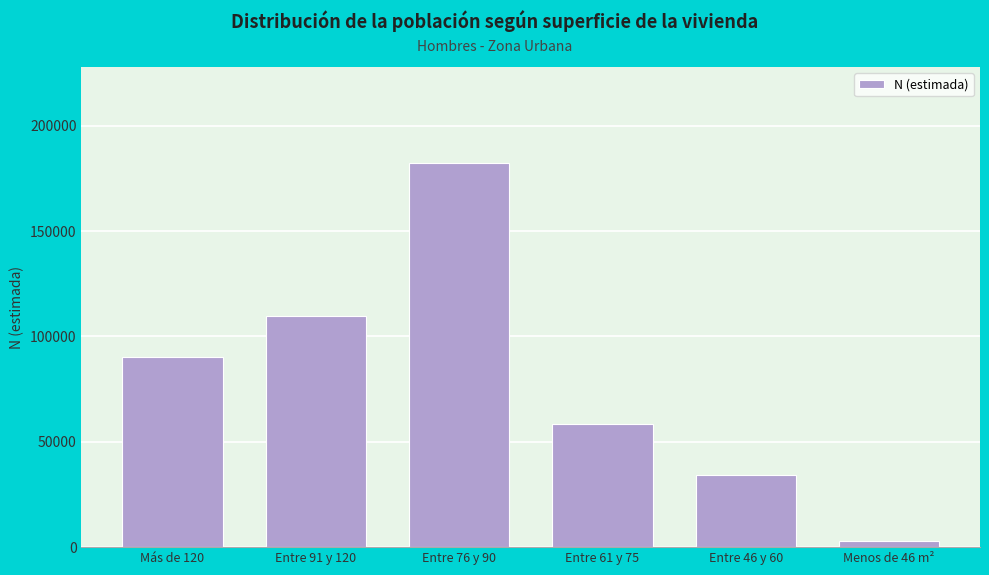

Reading left to right, what are all the values shown in this chart?

Más de 120=90383	Entre 91 y 120=109469	Entre 76 y 90=182290	Entre 61 y 75=58457	Entre 46 y 60=34259	Menos de 46 m²=3050